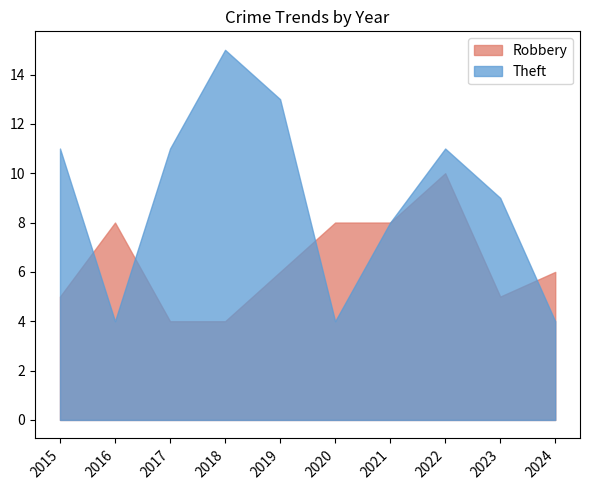

True or false: Robbery has a value of 13 at 2016.

False